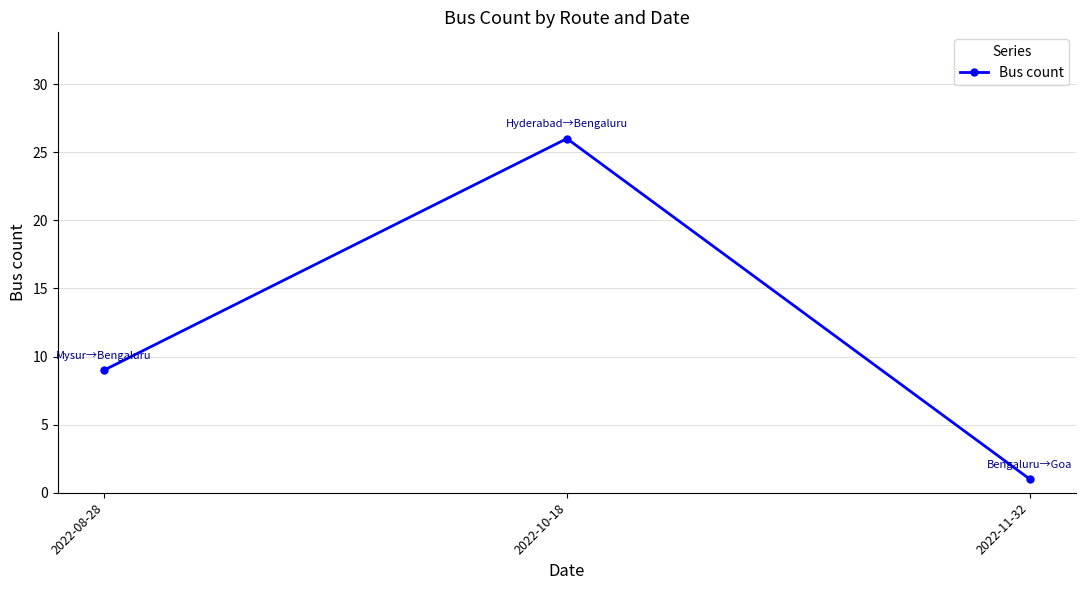

Rank the categories by value from highest to lowest.

2022-10-18, 2022-08-28, 2022-11-32